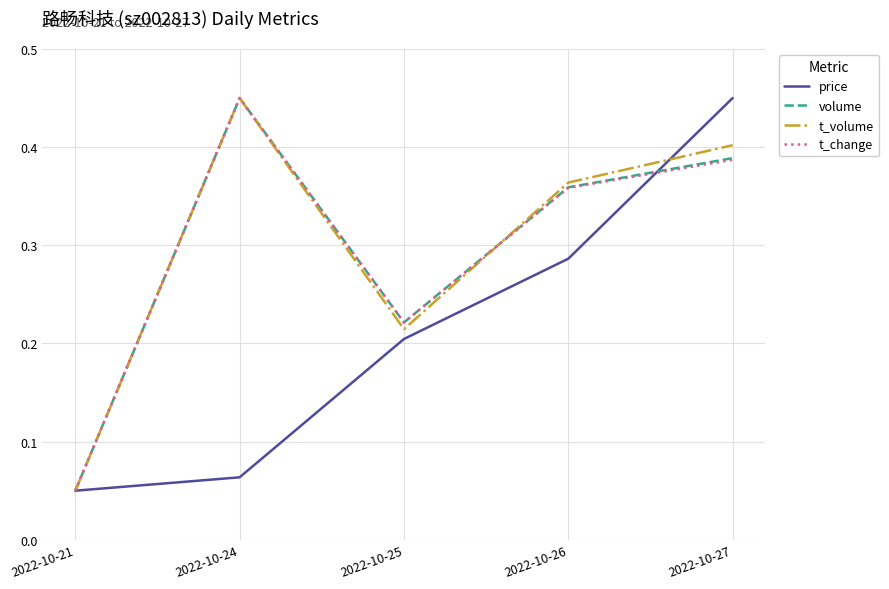

At which label does volume reach its peak?

2022-10-24